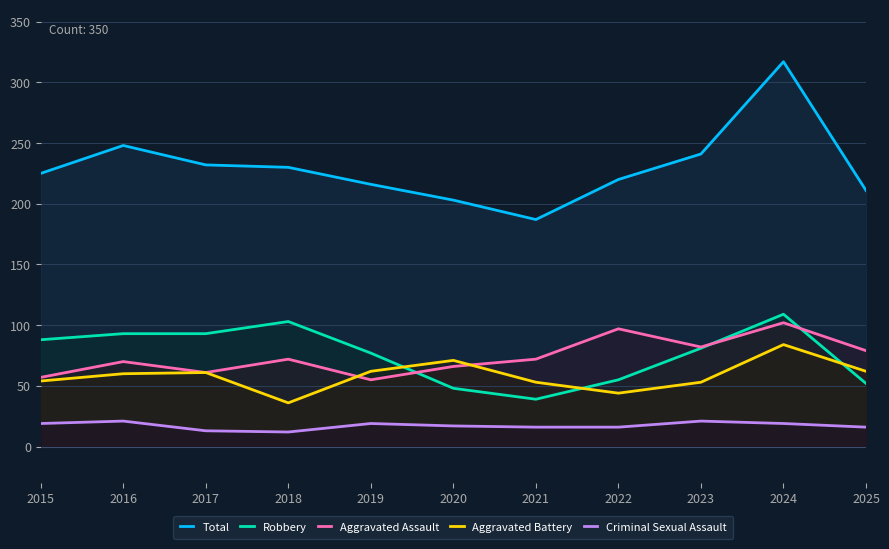

True or false: Aggravated Assault has a value of 70 at 2016.

True